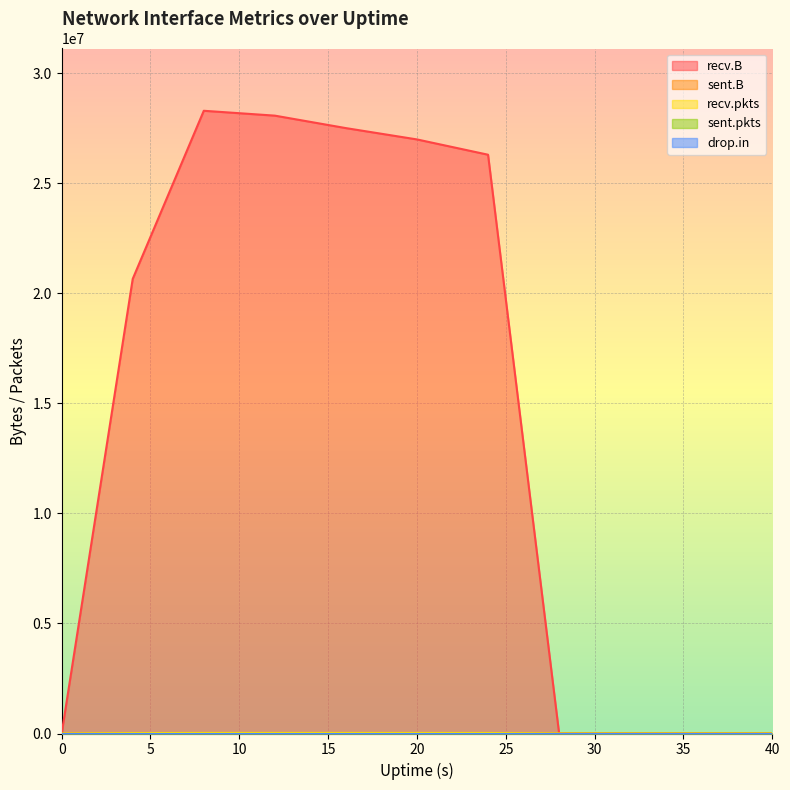

How many values in drop.in are above zero?

1